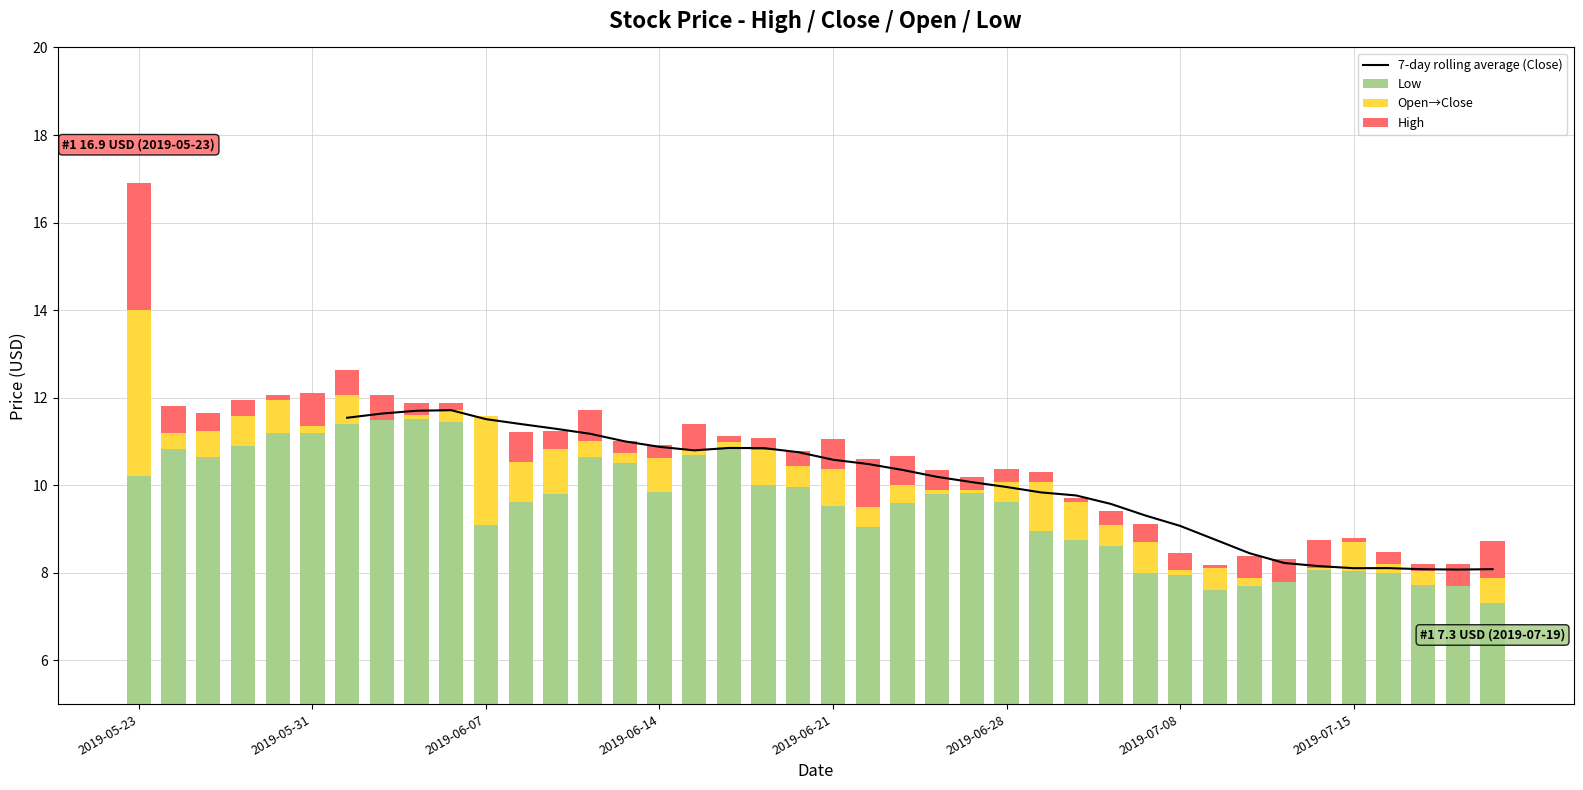

How many data points does each series have?

40